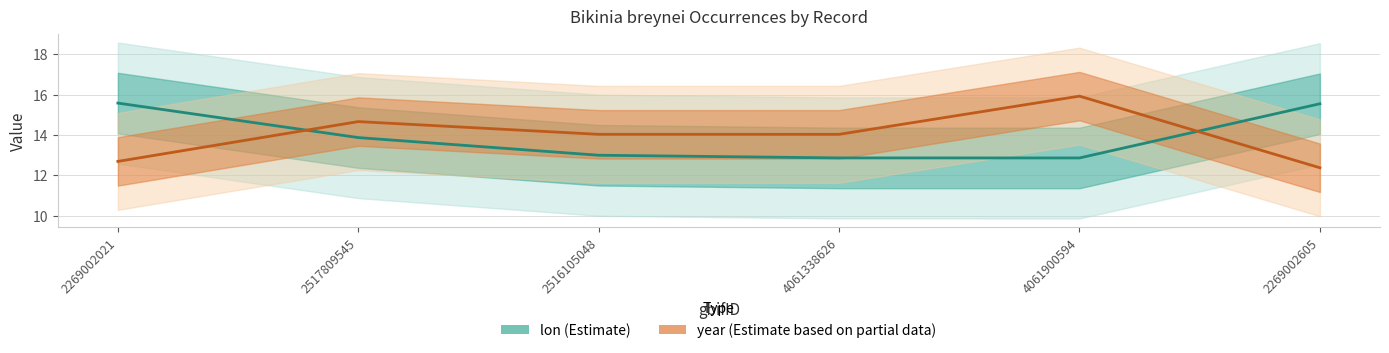

At which label is year closest to 14?

2516105048